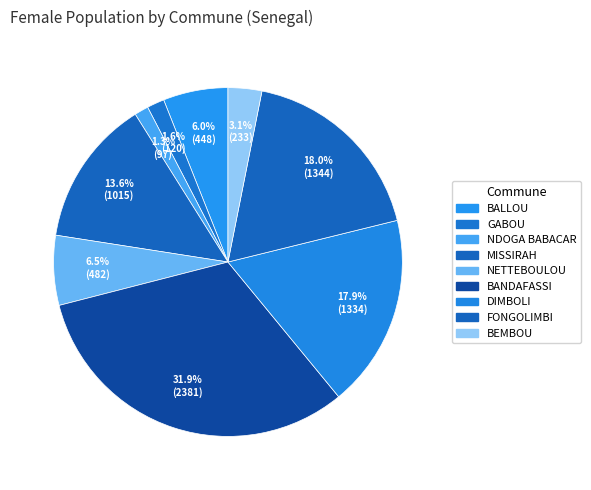

Count the number of slices in the pie.

9